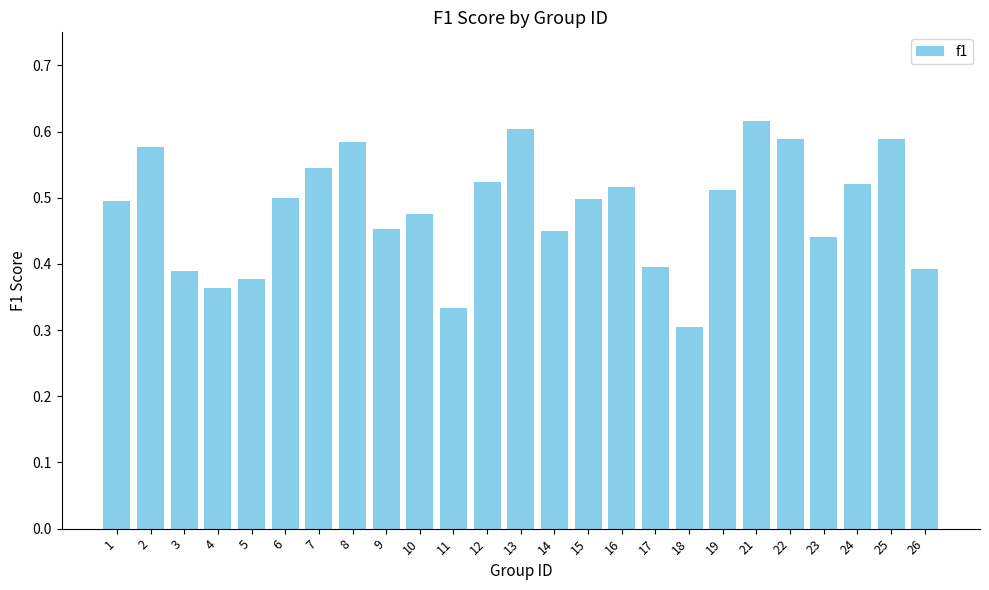

How many distinct data groups are displayed?

1